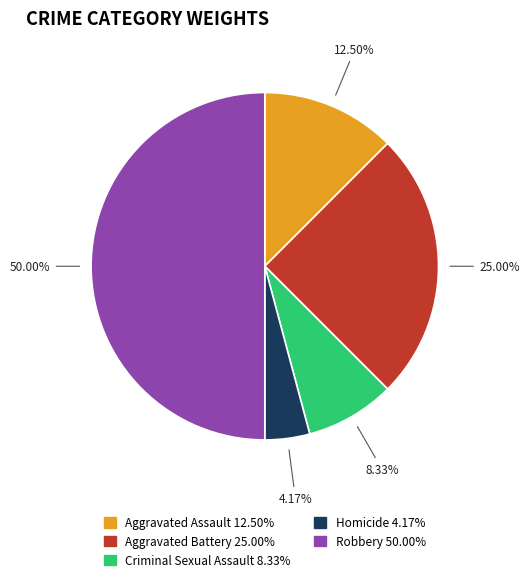

The Aggravated Assault slice represents 5% of the pie. True or false?

False